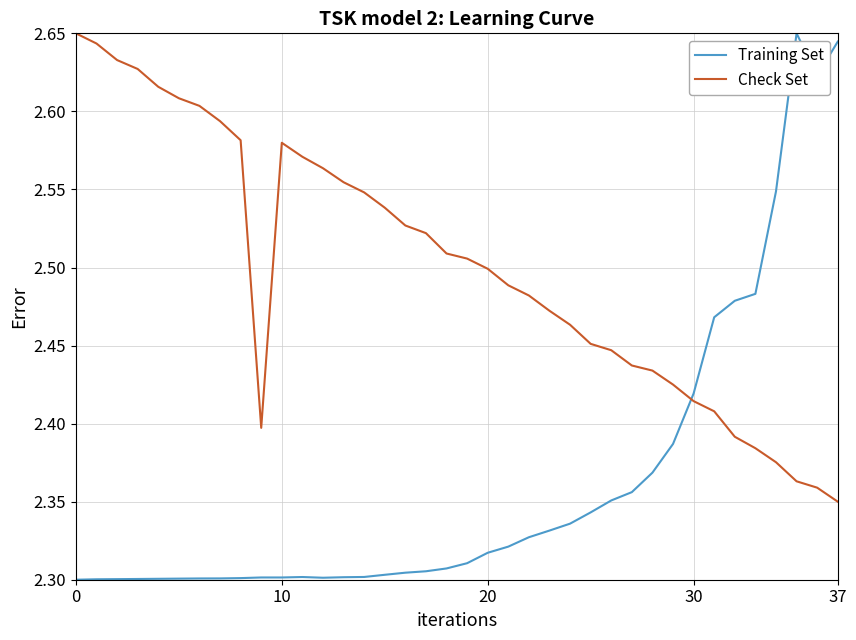

What is the difference between the maximum and minimum values in the Check Set series?

0.3